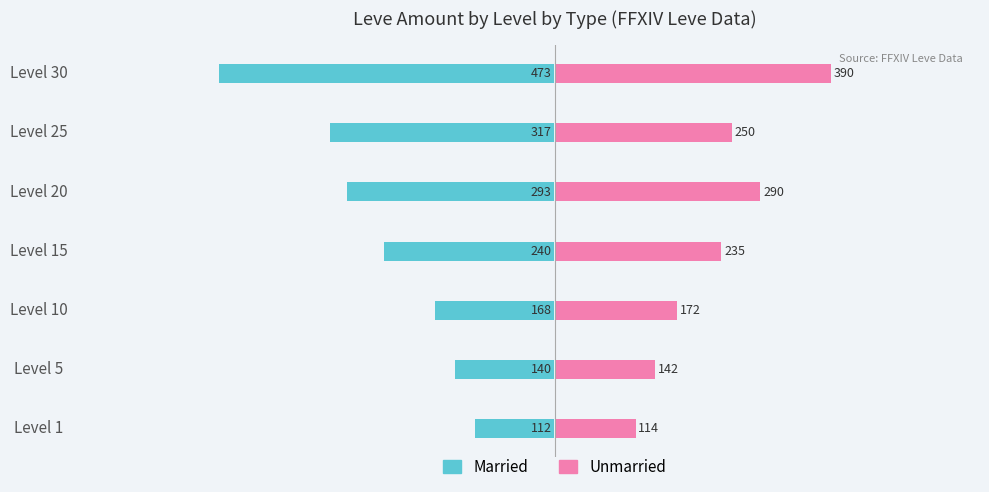

At how many categories does at least one series exceed -444?

7